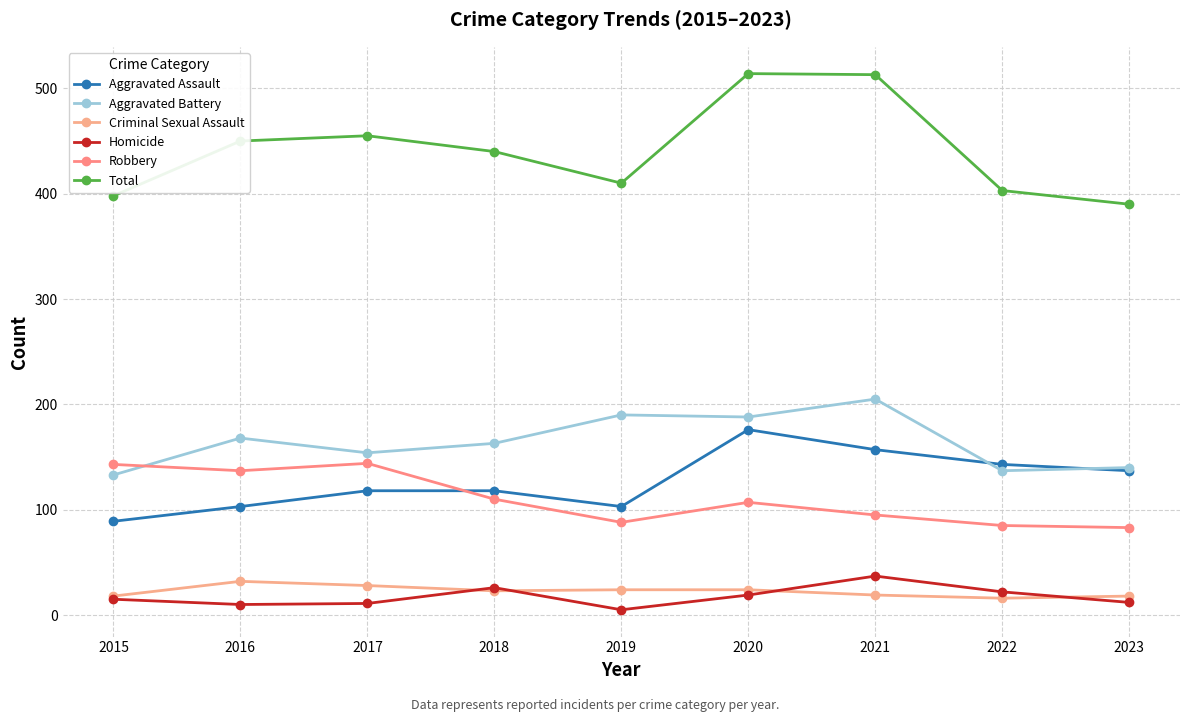

True or false: Total and Aggravated Assault cross at least once.

False